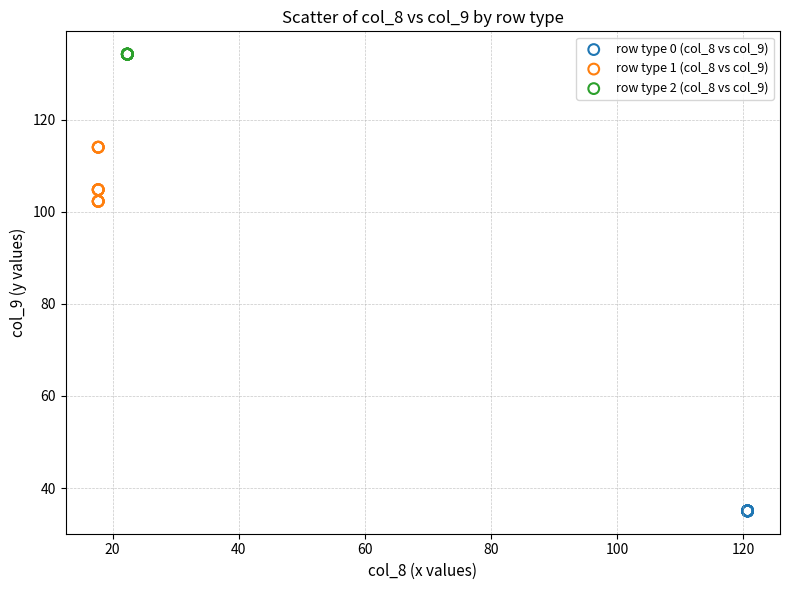

Which series reaches the maximum Y coordinate?

row type 2 (col_8 vs col_9)